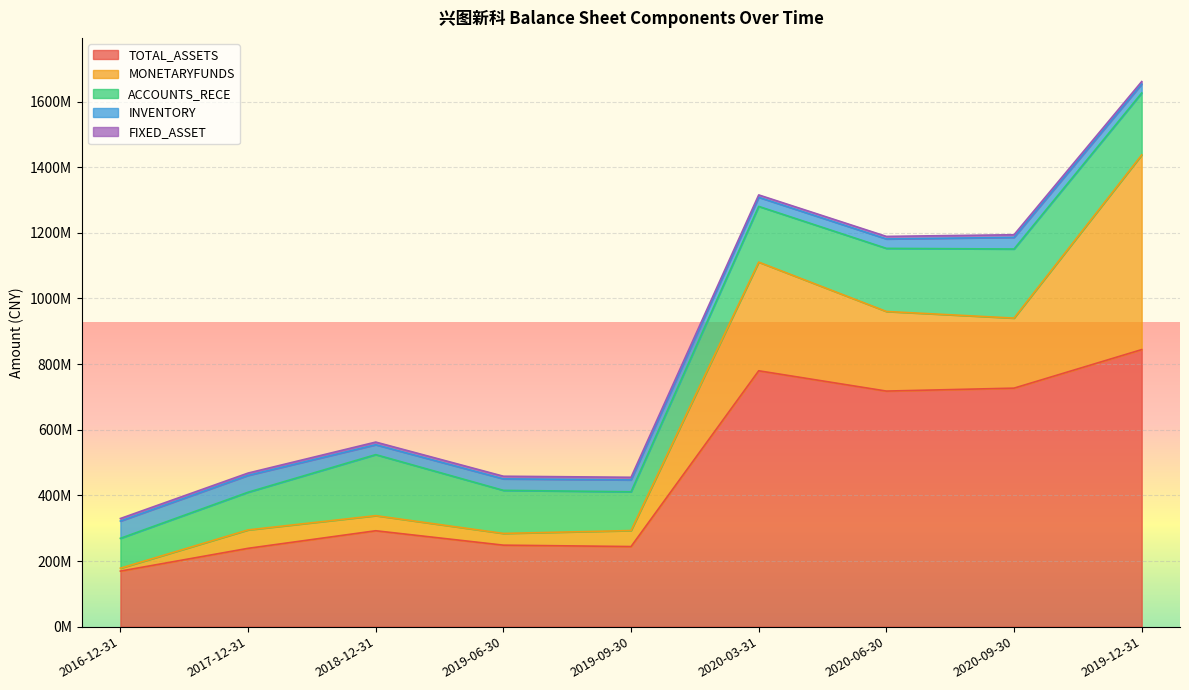

At which category is the sum across all series the highest?

2019-12-31